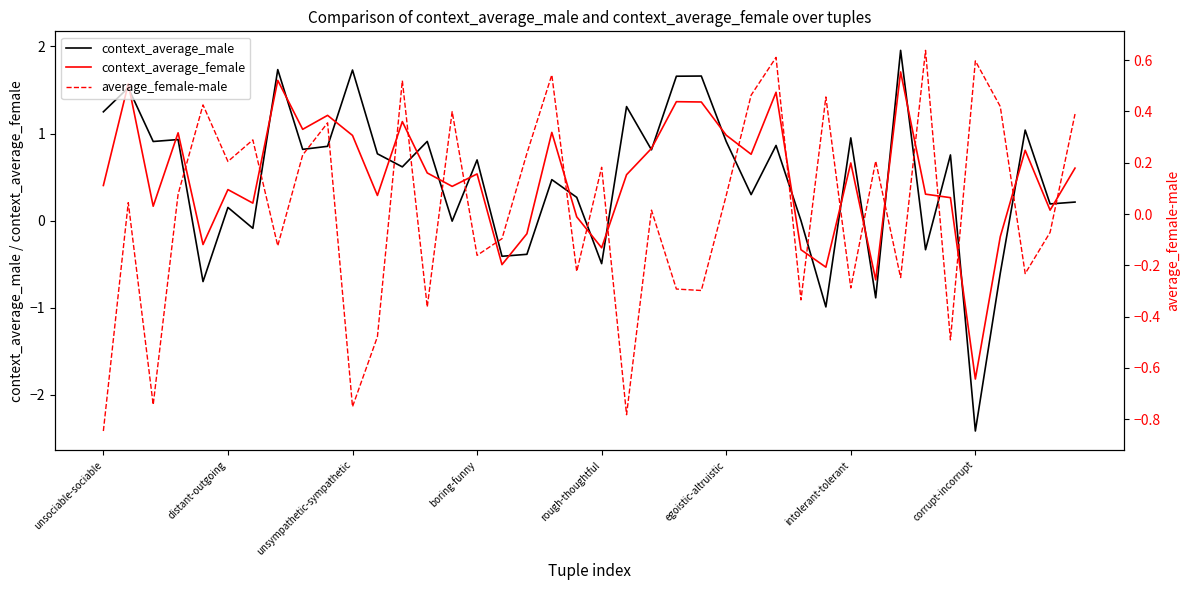

How many positive values does the context_average_female series have?

31